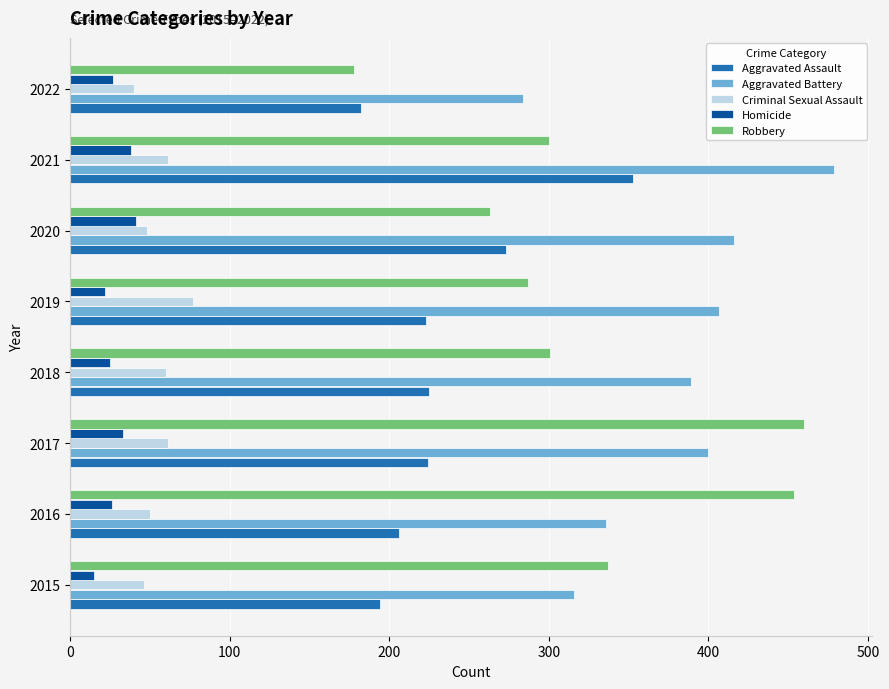

What is the smallest value displayed?

15